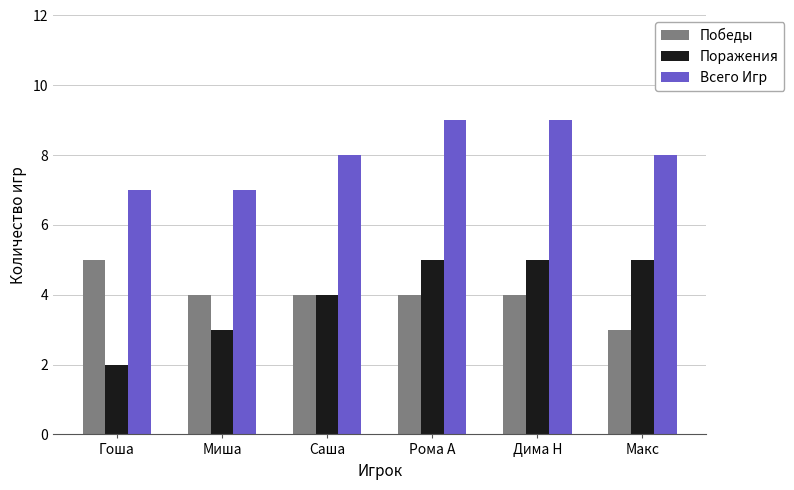

The value of Всего Игр at Дима Н is 9. True or false?

True